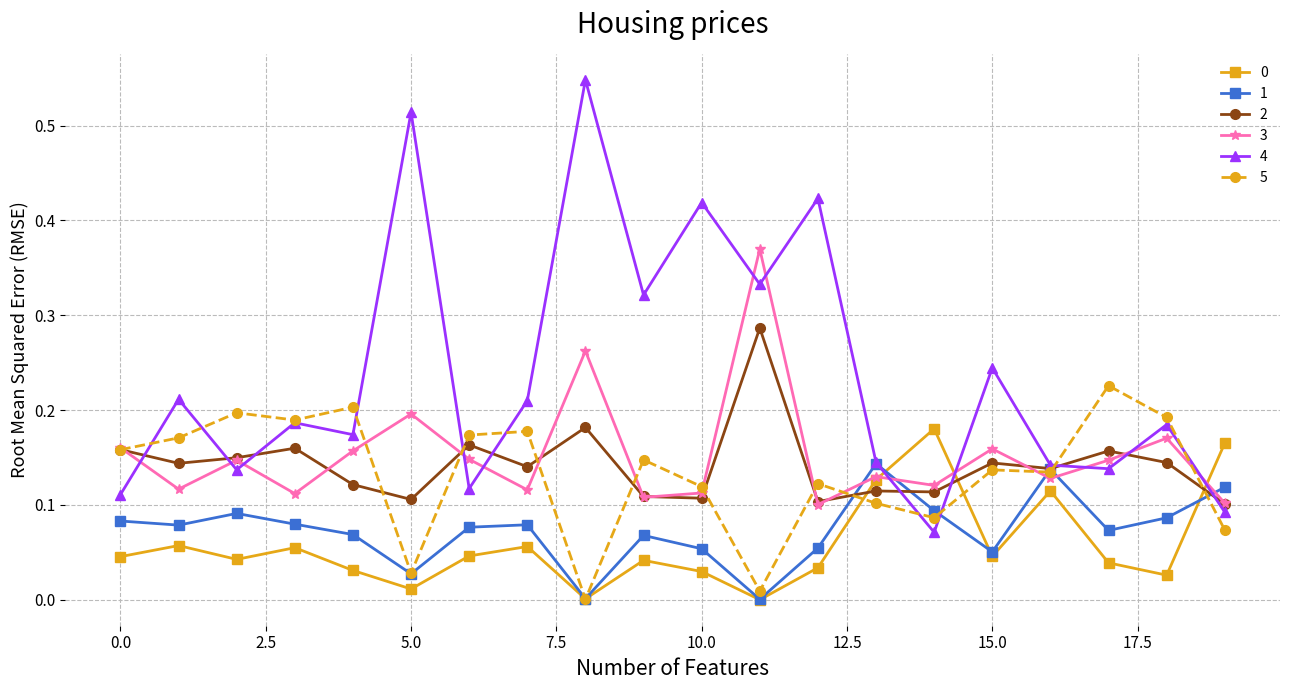

True or false: 2 and 0 intersect in this chart.

True